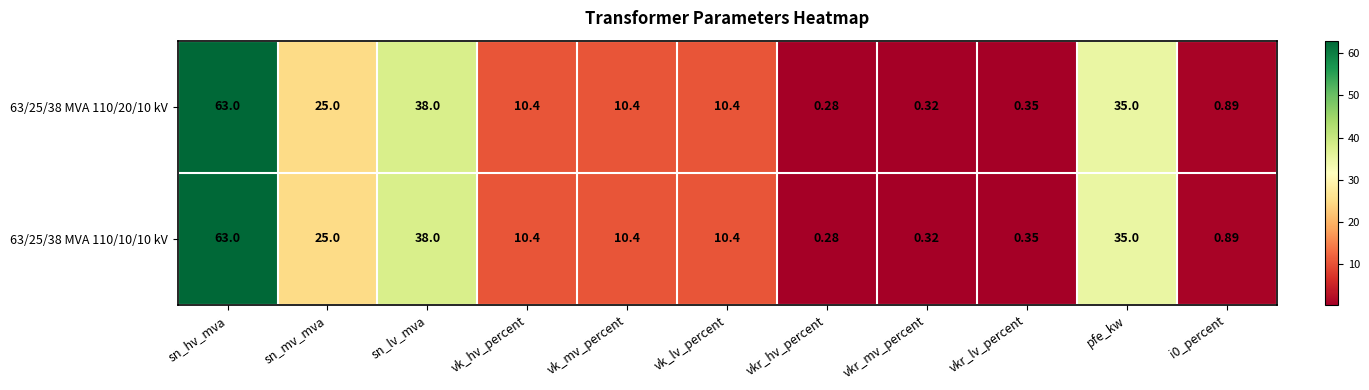

Which label corresponds to the largest value in the chart?

sn_hv_mva